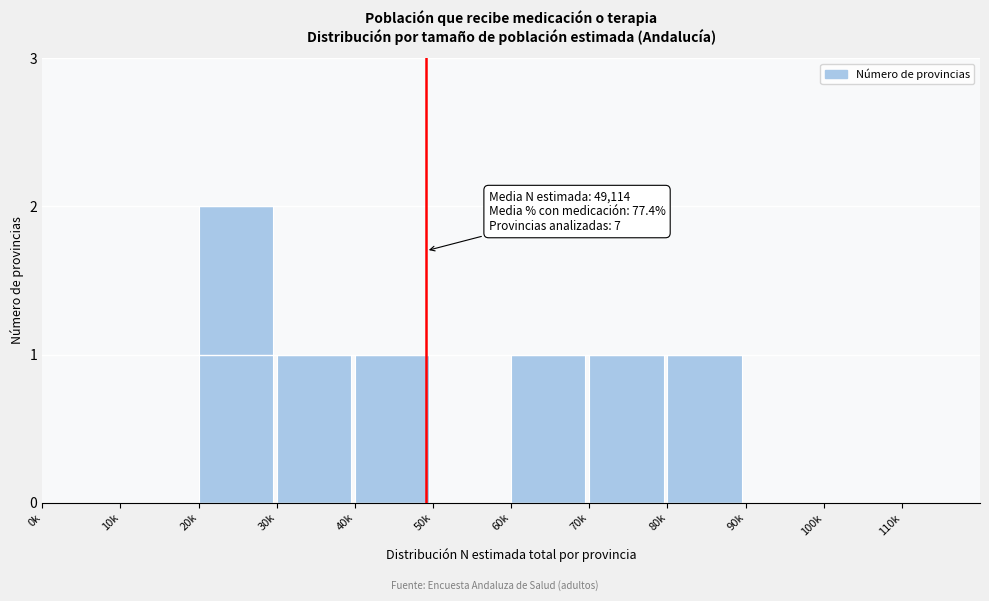

Reading left to right, transcribe all the data shown in this chart.

0k=0	10k=0	20k=2	30k=1	40k=1	50k=0	60k=1	70k=1	80k=1	90k=0	100k=0	110k=0